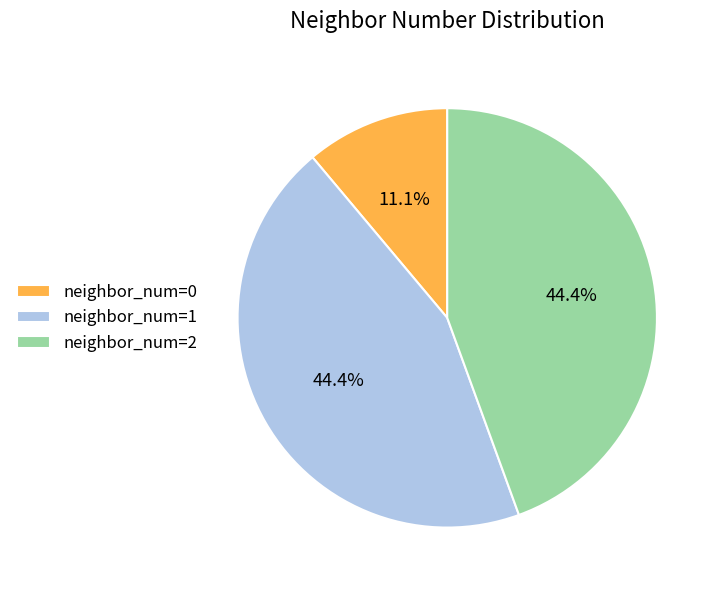

Does neighbor_num=0 account for over 50% of the chart?

No